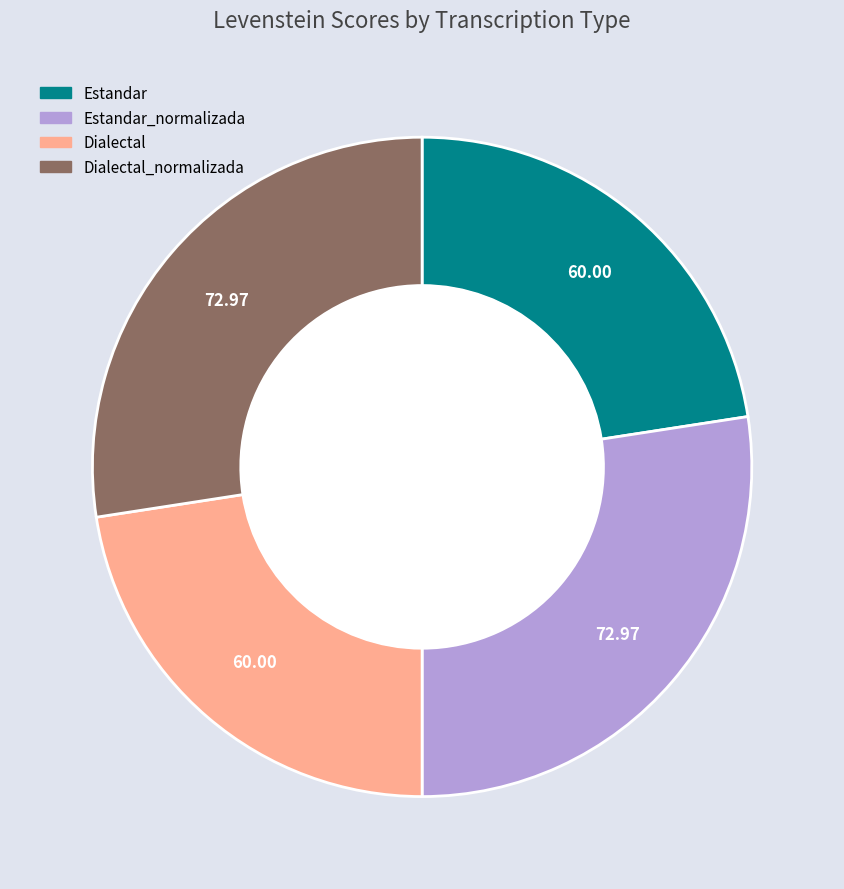

Is there a majority slice in this chart?

No